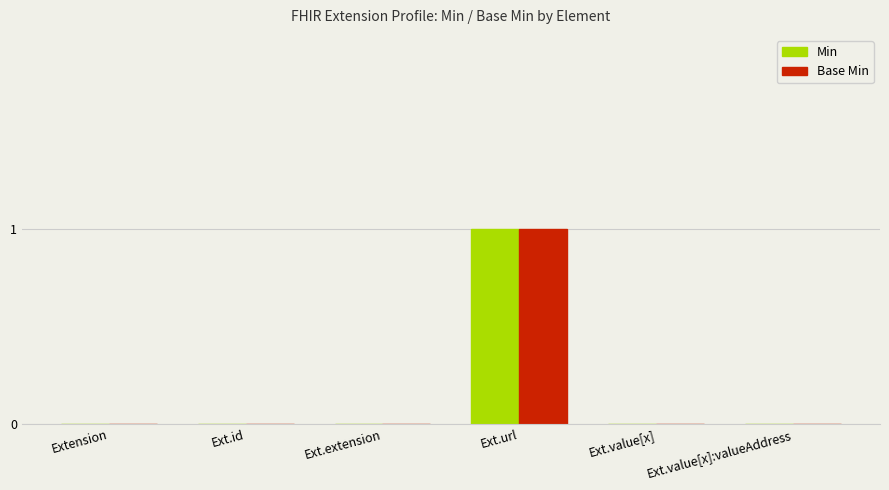

What is the sum of all Min values?

1